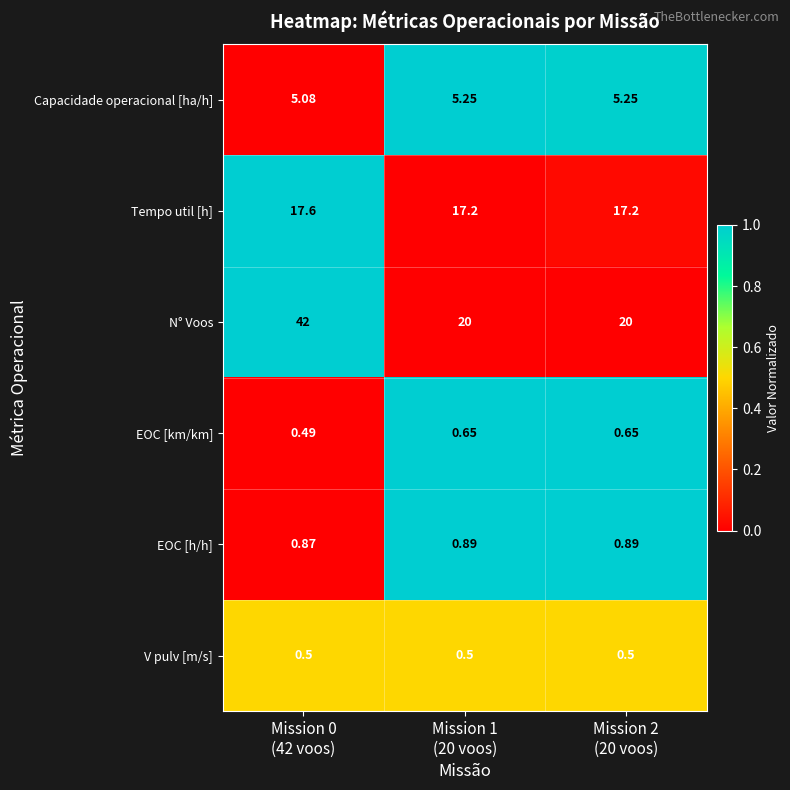

Rank the series by their maximum value, from highest to lowest.

N° Voos, Tempo util [h], Capacidade operacional [ha/h], EOC [h/h], EOC [km/km], V pulv [m/s]